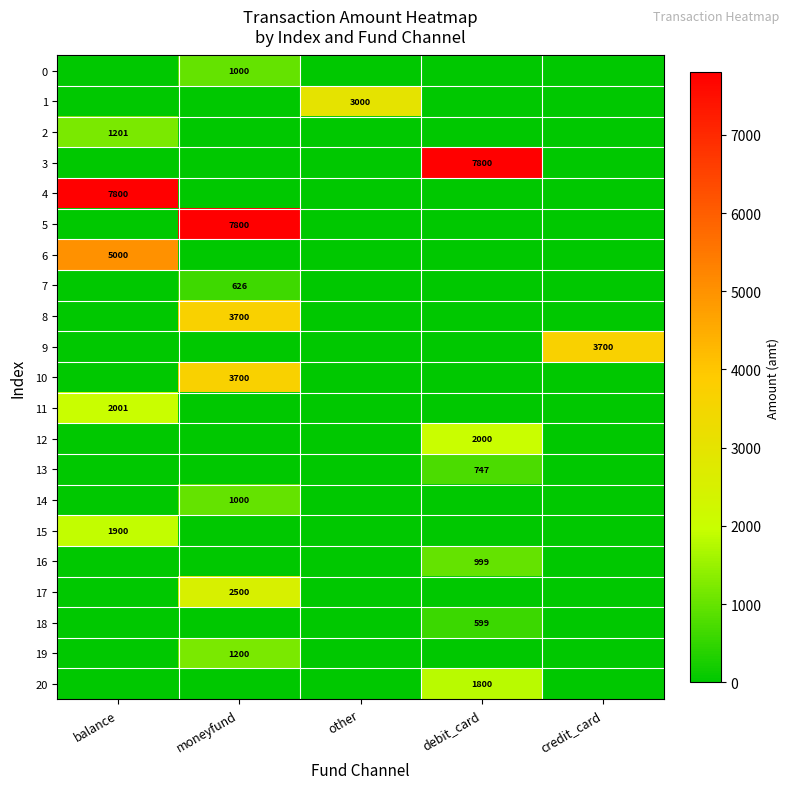

Which label corresponds to the largest value in the chart?

debit_card